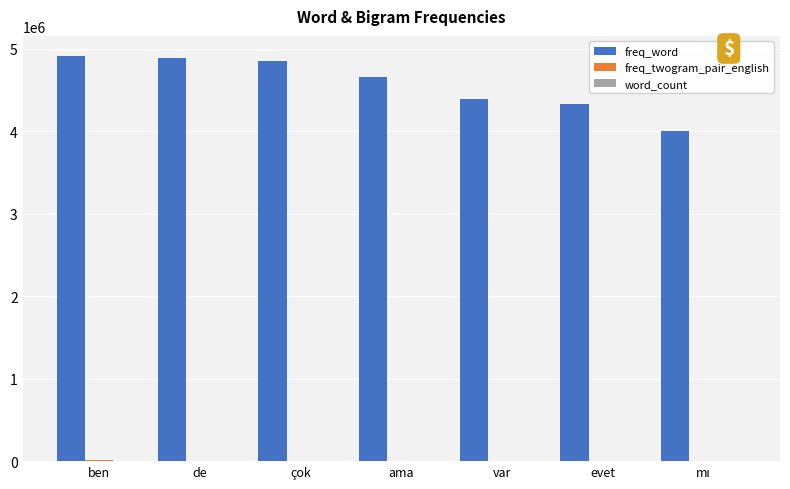

How many groups of bars are there?

7